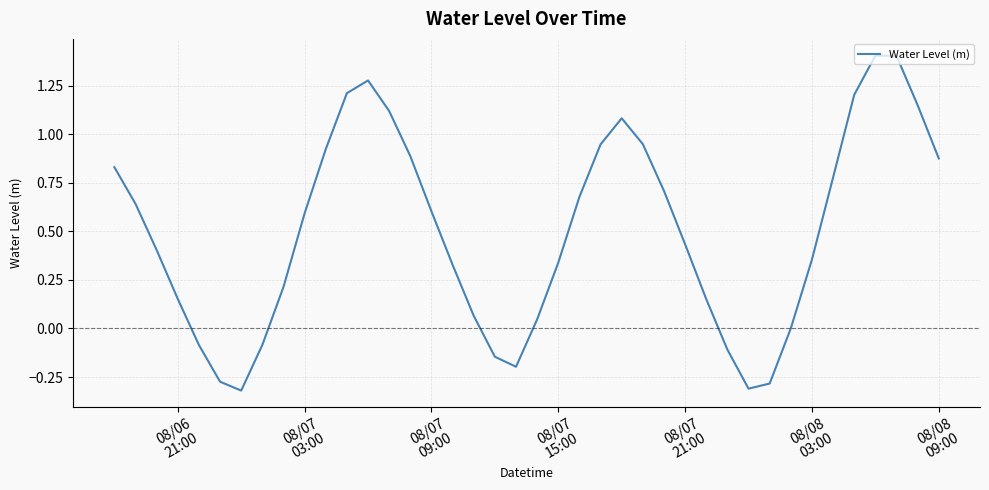

Count the number of data series in this chart.

1